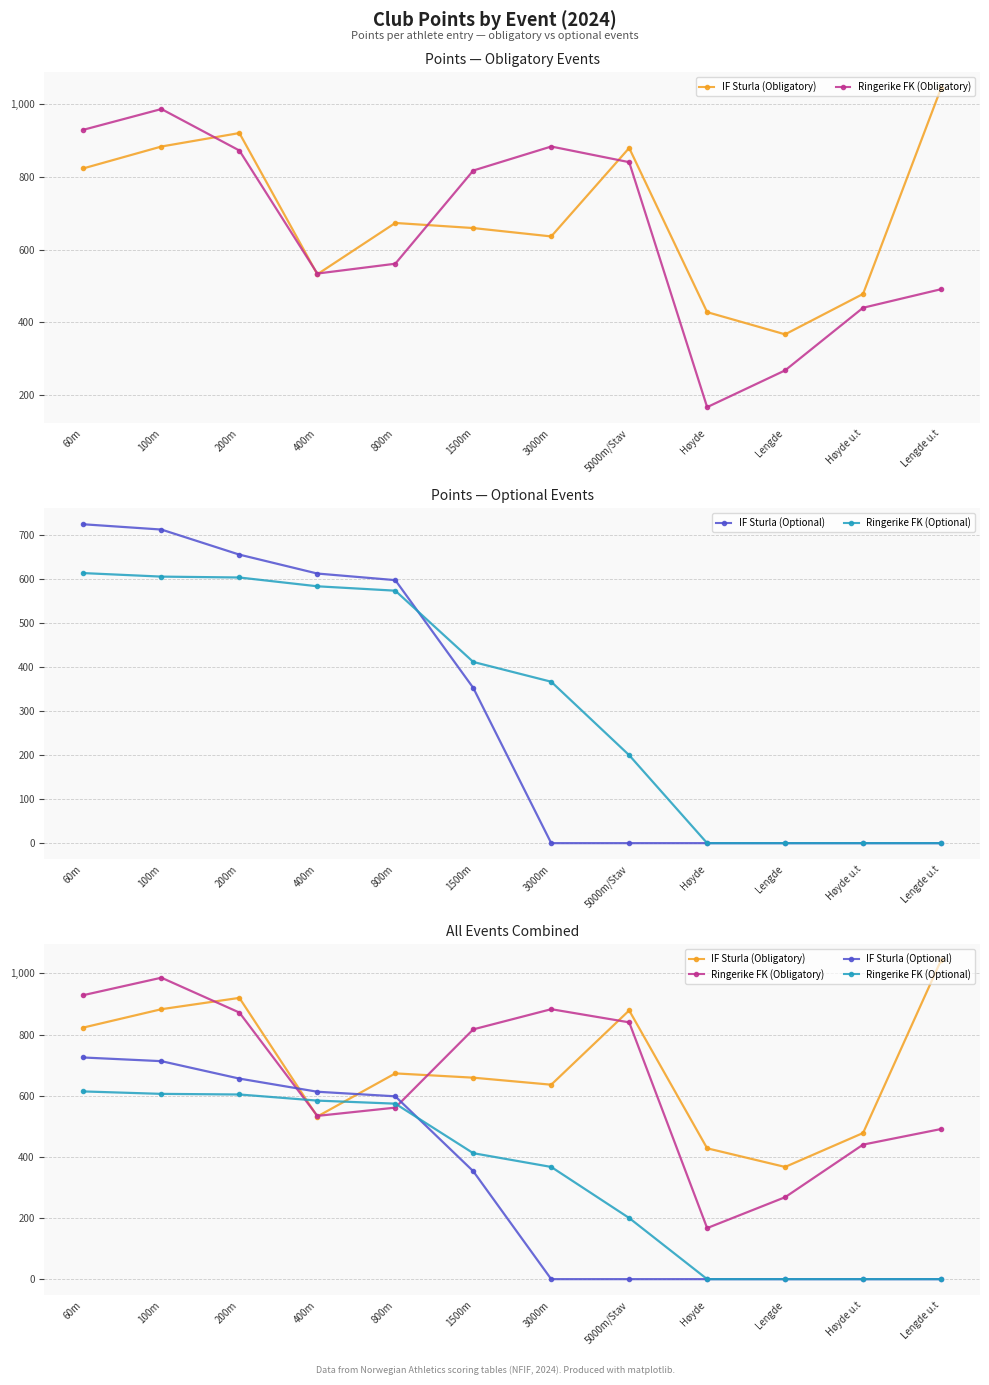

What is the label of the 11th point from the right?

100m